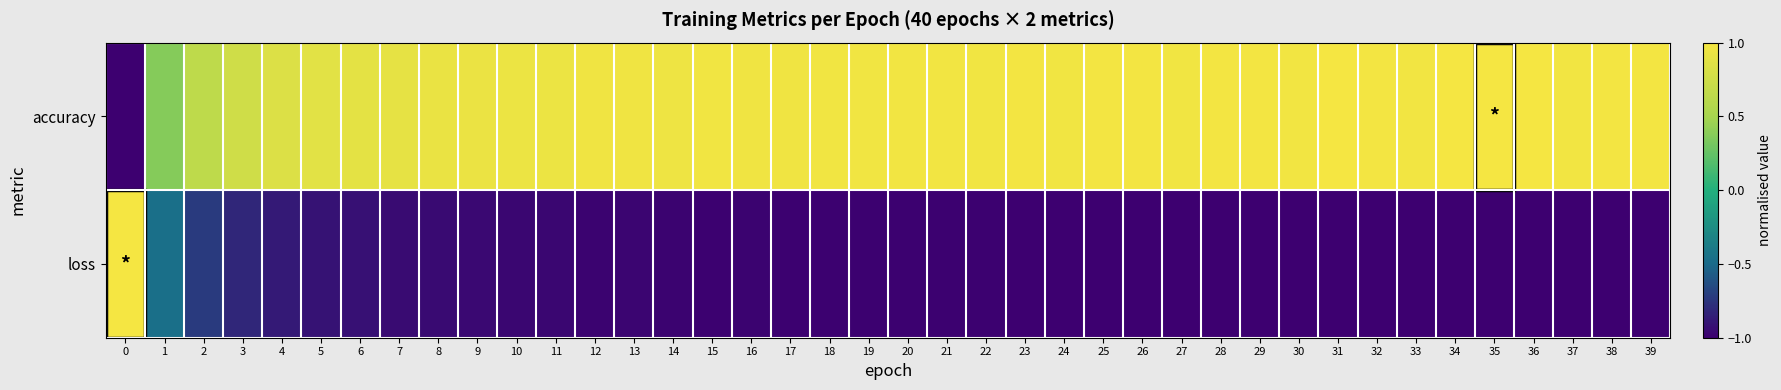

At how many categories does at least one series exceed 0?

40